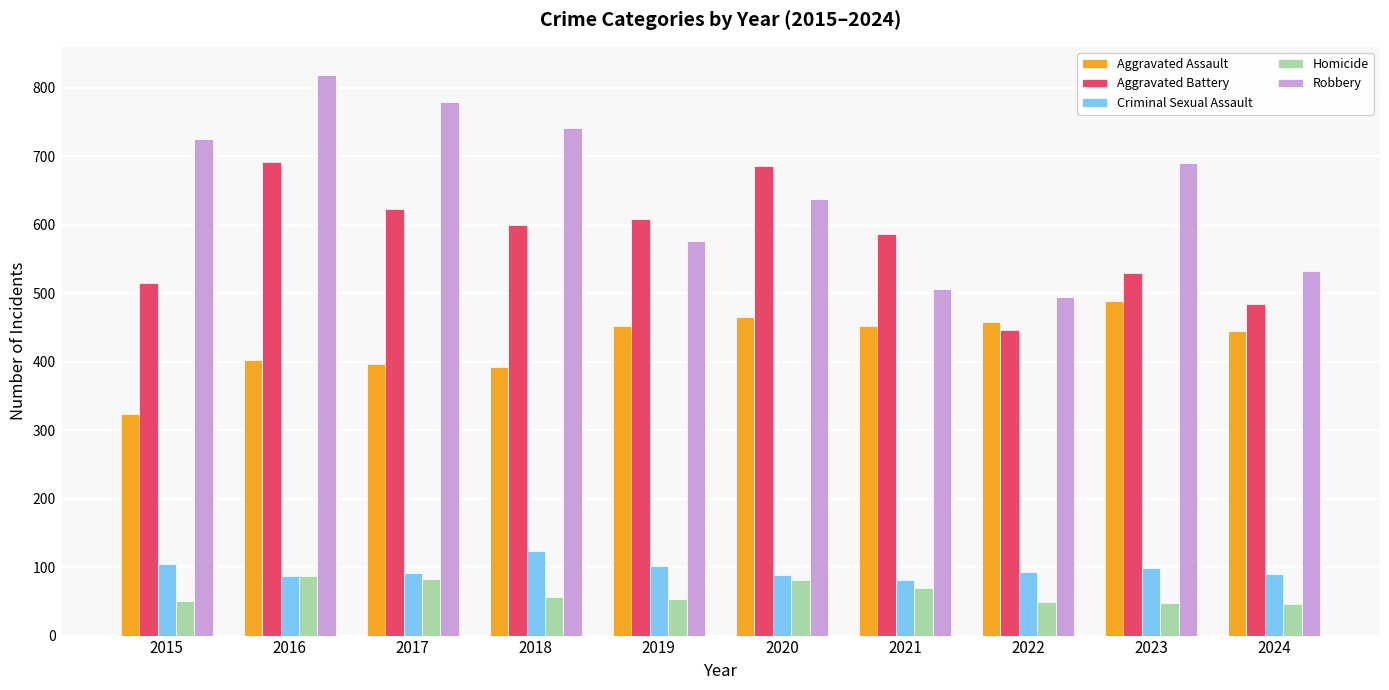

Is it true that Robbery equals 1109 at 2017?

False